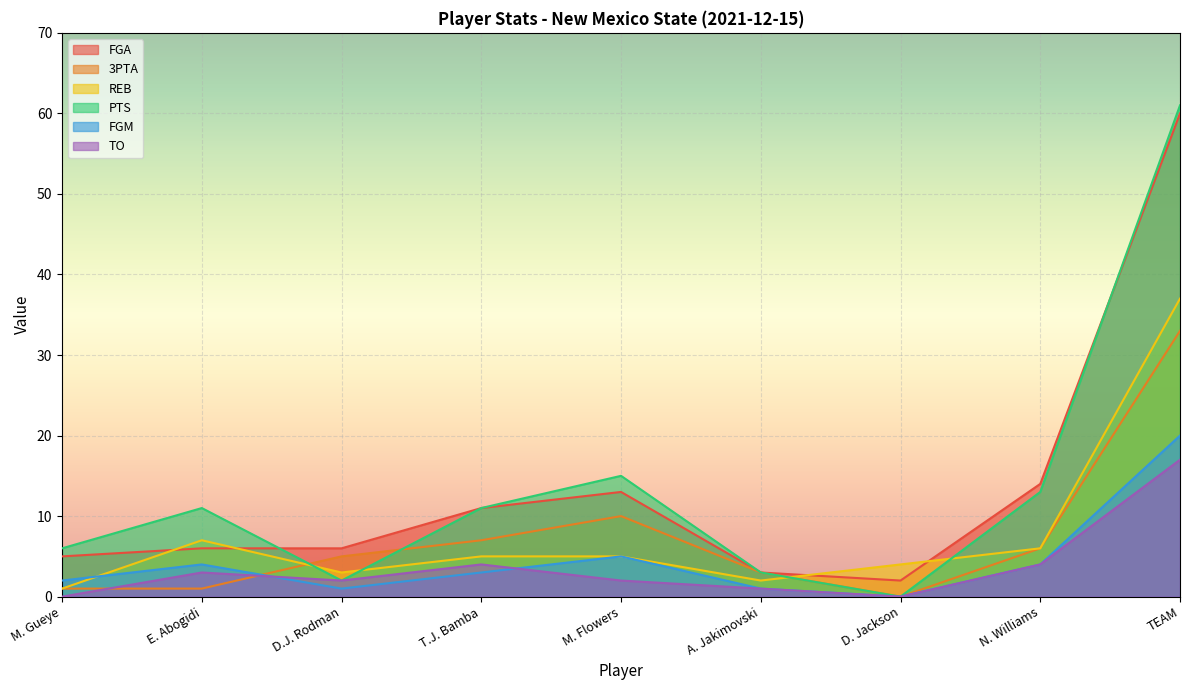

At how many categories does at least one series exceed 1?

9